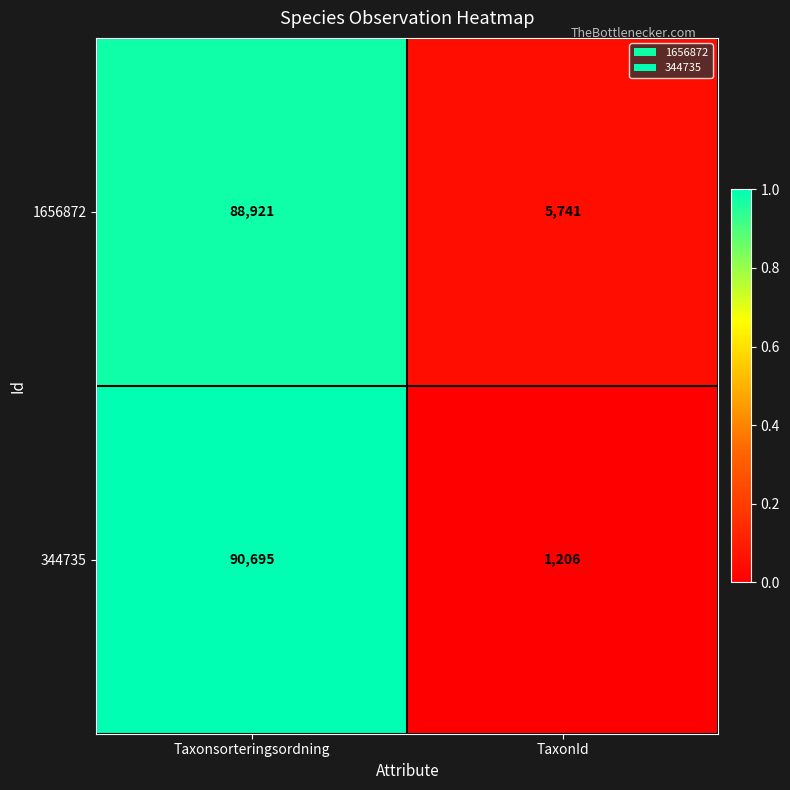

True or false: 344735 has a value of 2091 at TaxonId.

False